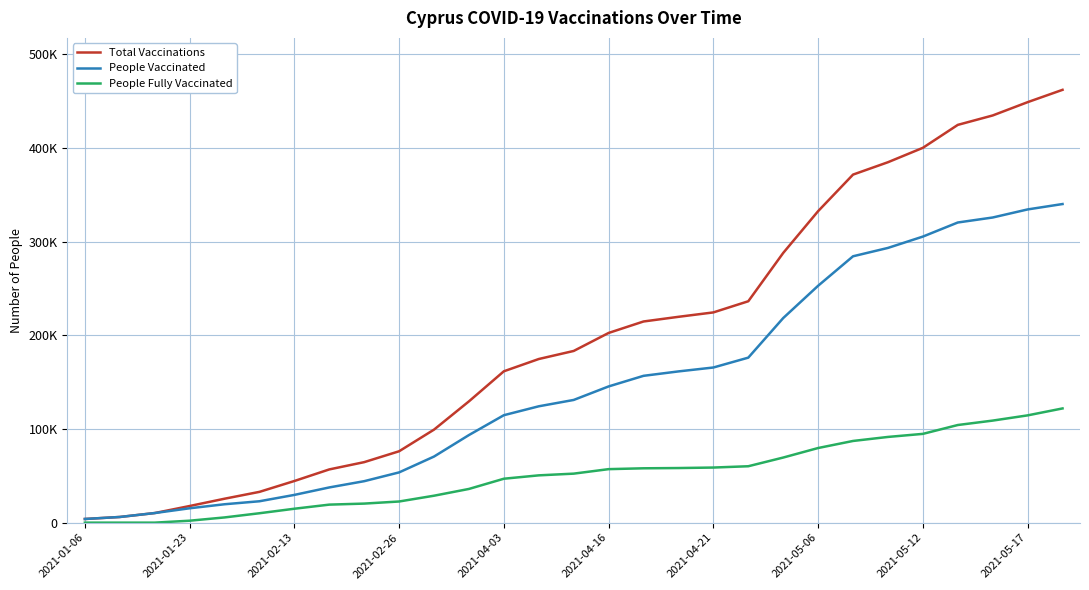

What is the label of the 25th point from the right?

2021-04-03